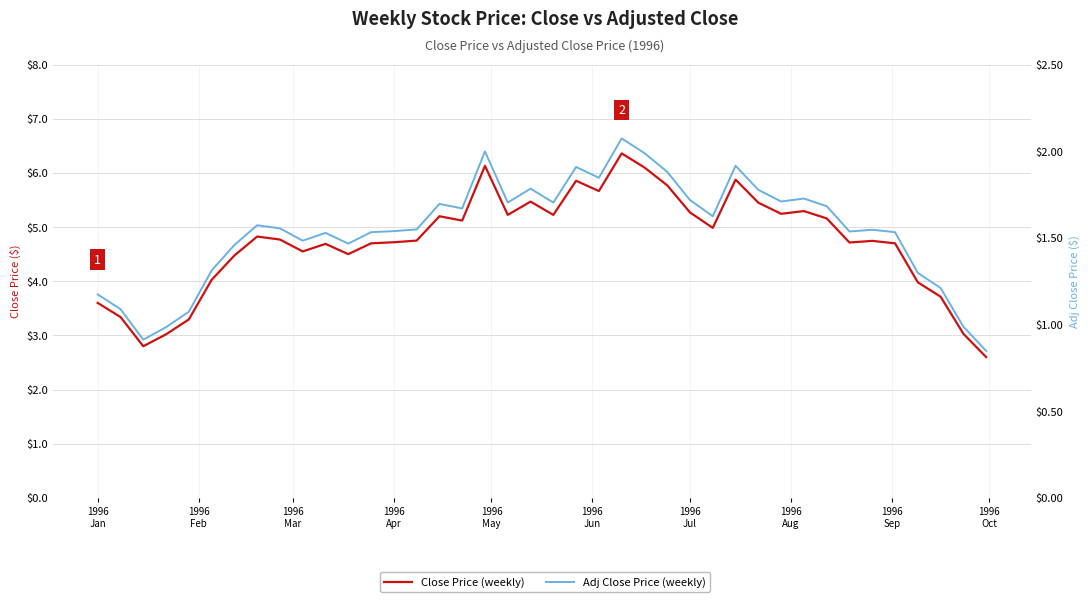

How many series are shown in this chart?

2